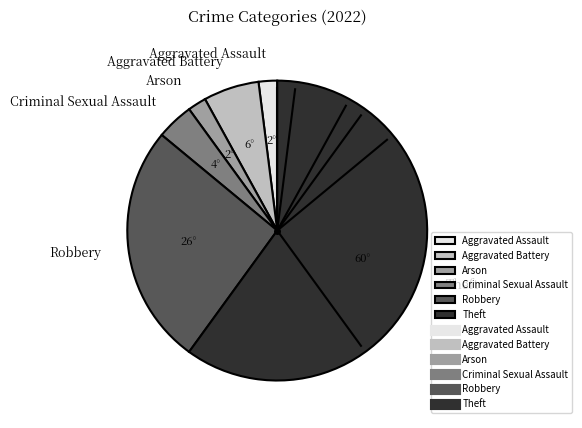

What is the ratio of the value at Theft to the value at Robbery?

2.3